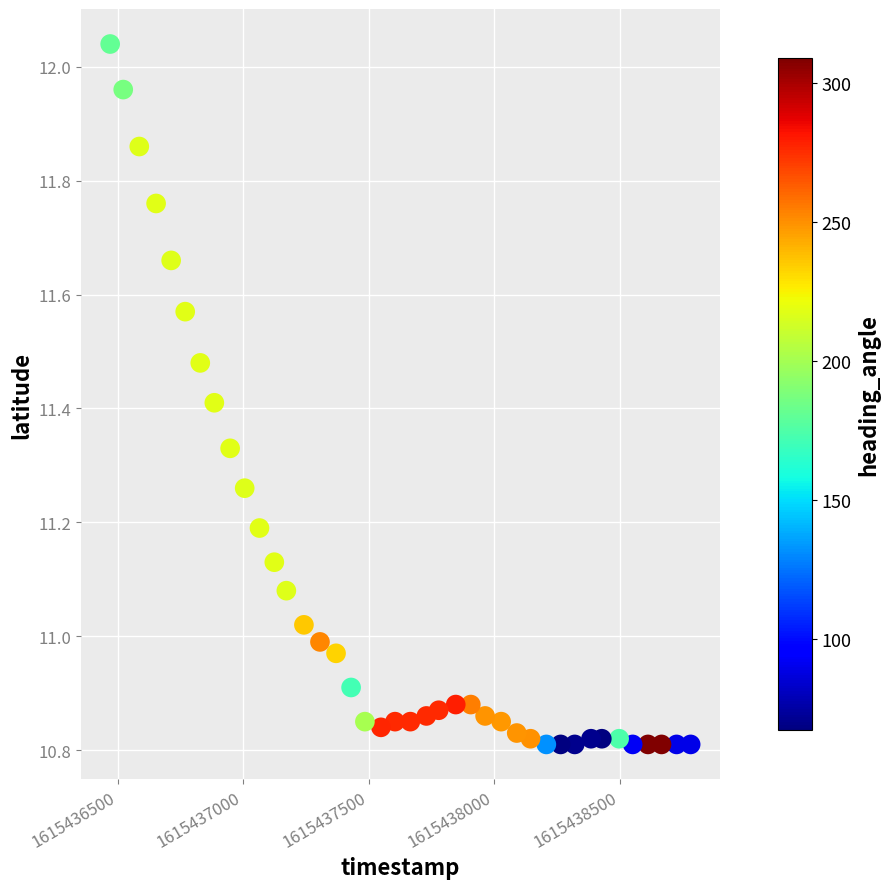

What is the range of X values (max minus min)?

2313.0